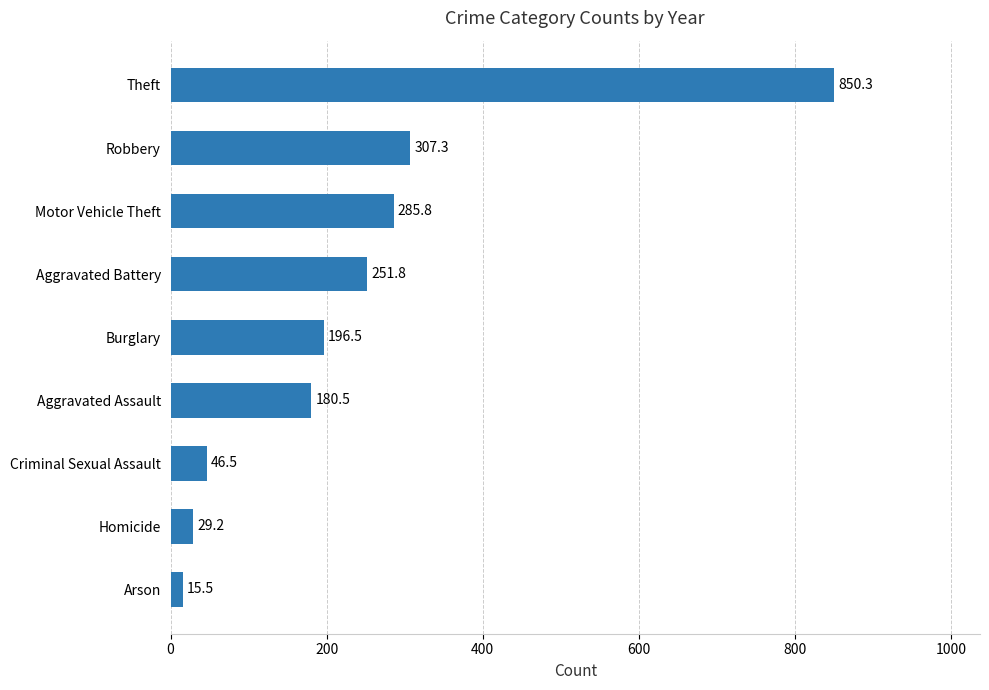

Reading top to bottom, transcribe all the data shown in this chart.

Theft=850.3	Robbery=307.3	Motor Vehicle Theft=285.8	Aggravated Battery=251.8	Burglary=196.5	Aggravated Assault=180.5	Criminal Sexual Assault=46.5	Homicide=29.2	Arson=15.5